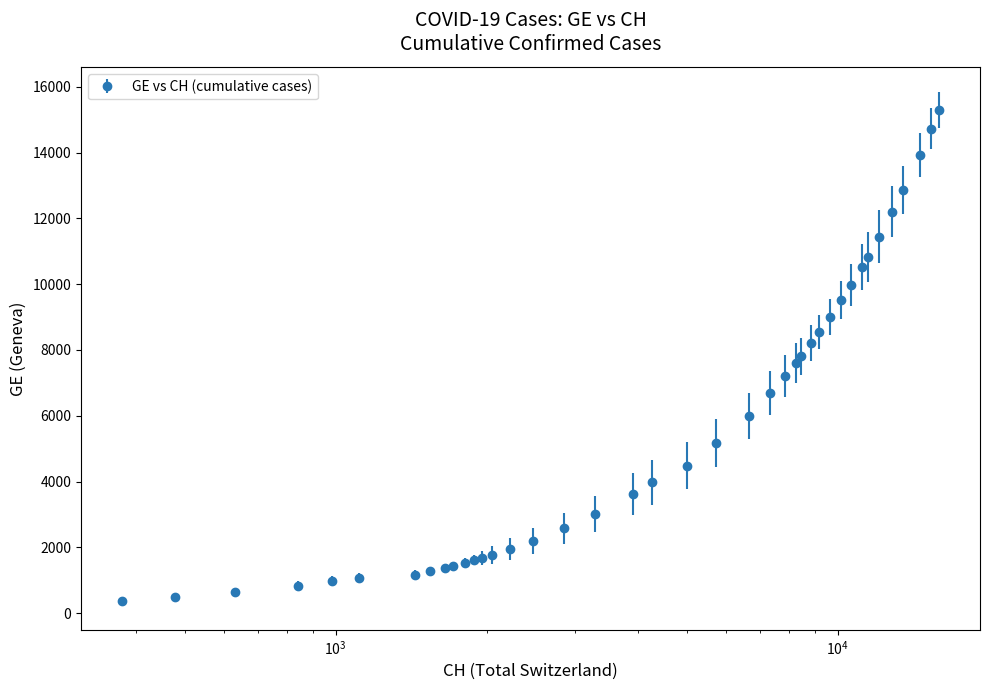

What is the value of the 34th point from the left?

10825